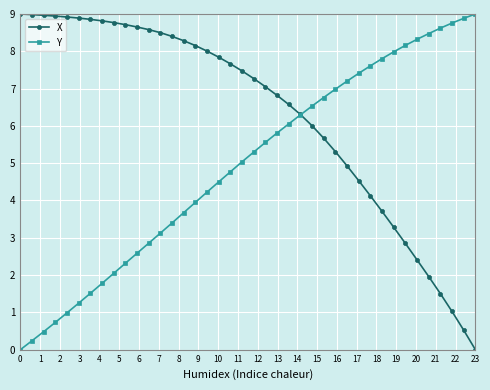

List the series in order of their overall mean, highest first.

X, Y